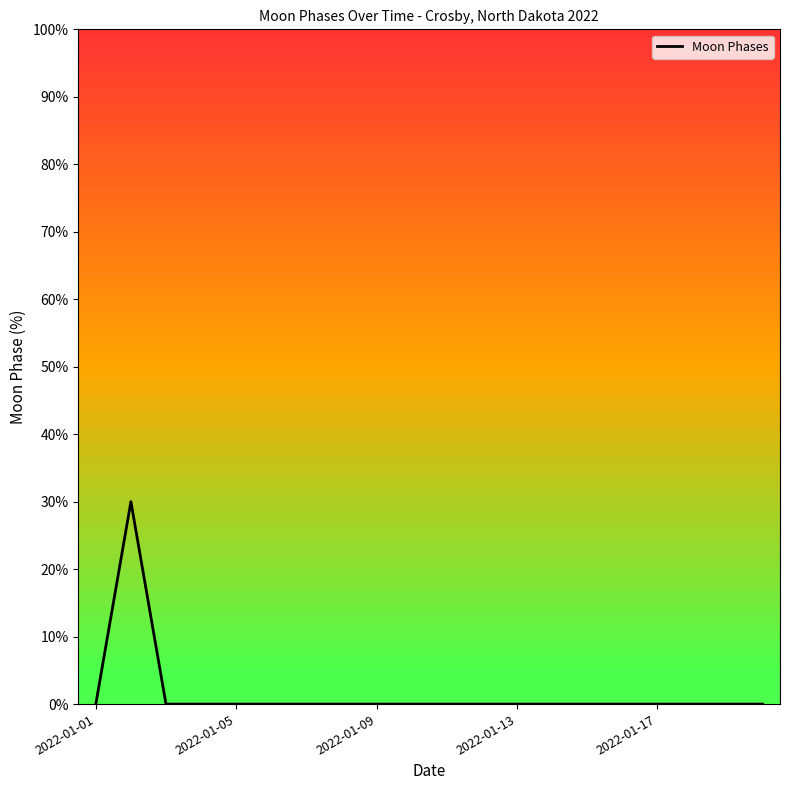

What is the difference between the maximum and minimum values?

30